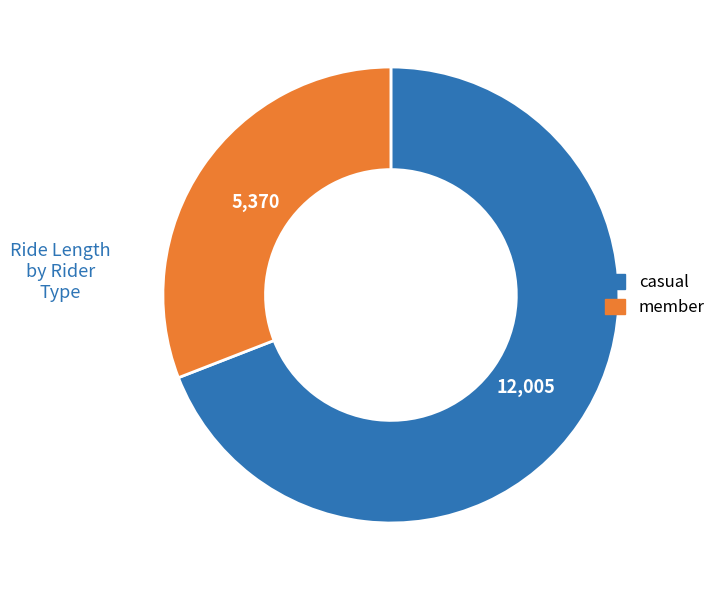

Do member and casual together represent more than half of the pie?

Yes